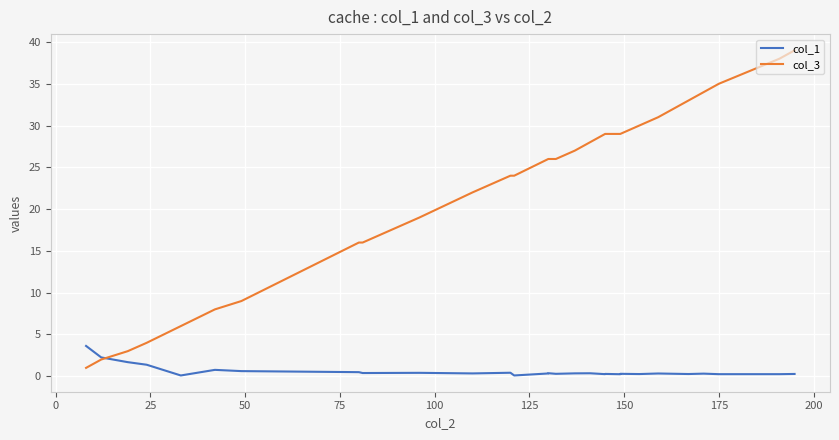

Which series has the largest total across all categories?

col_3